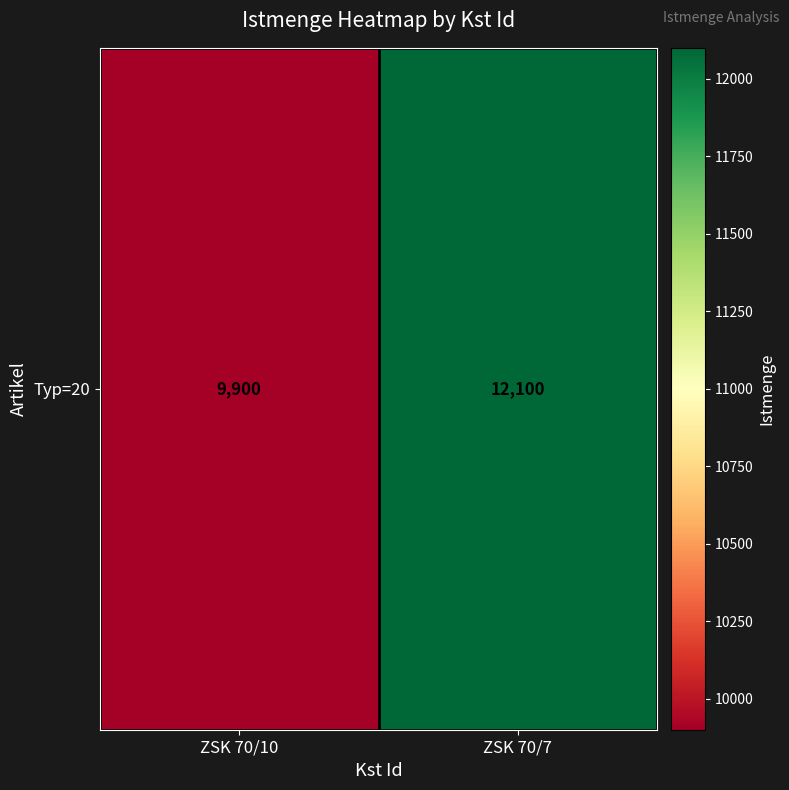

What is the average value?

11000